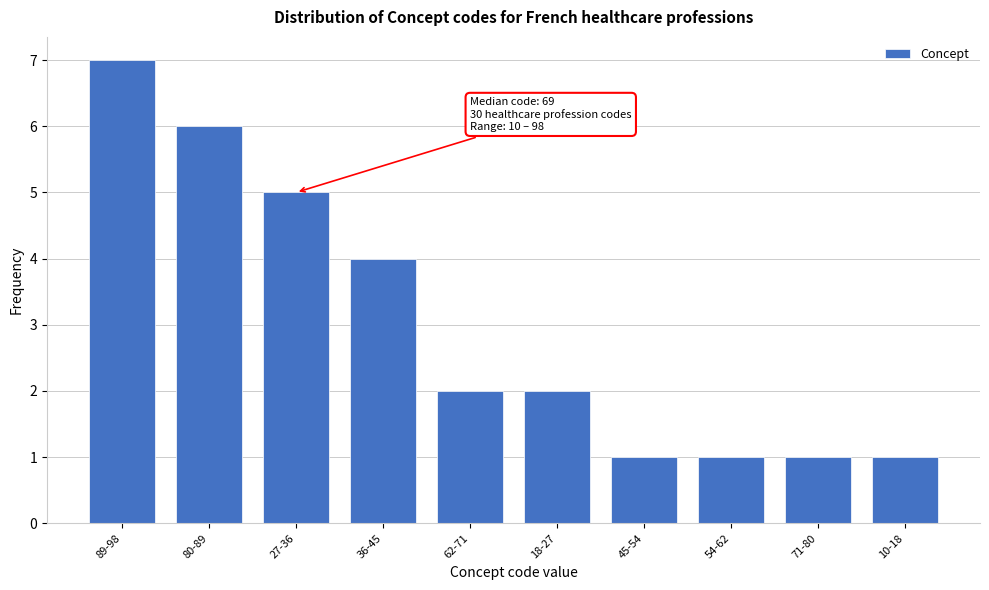

Reading right to left, list all the values displayed in this chart.

1	1	1	1	2	2	4	5	6	7